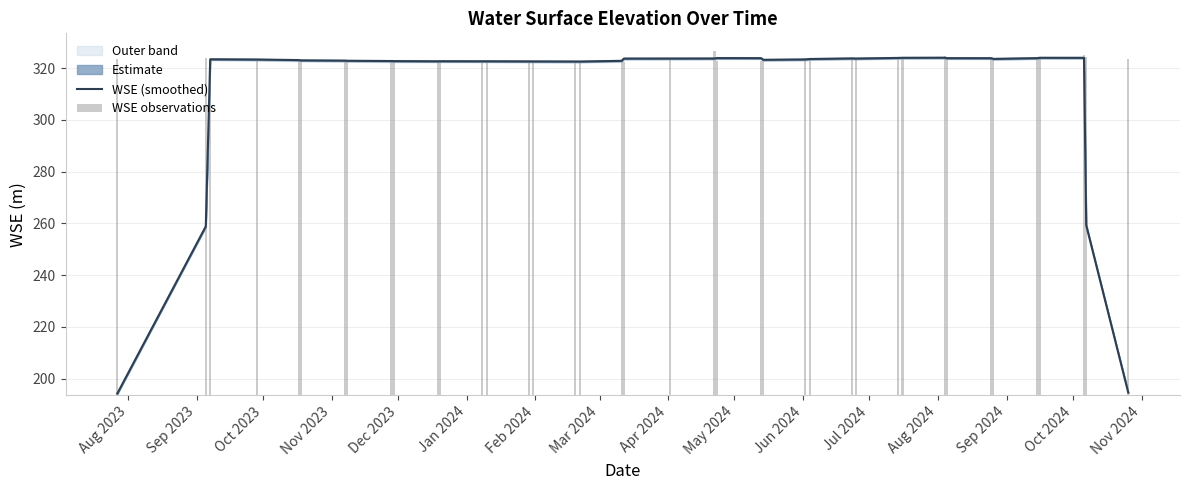

How many bars are there in total?

80